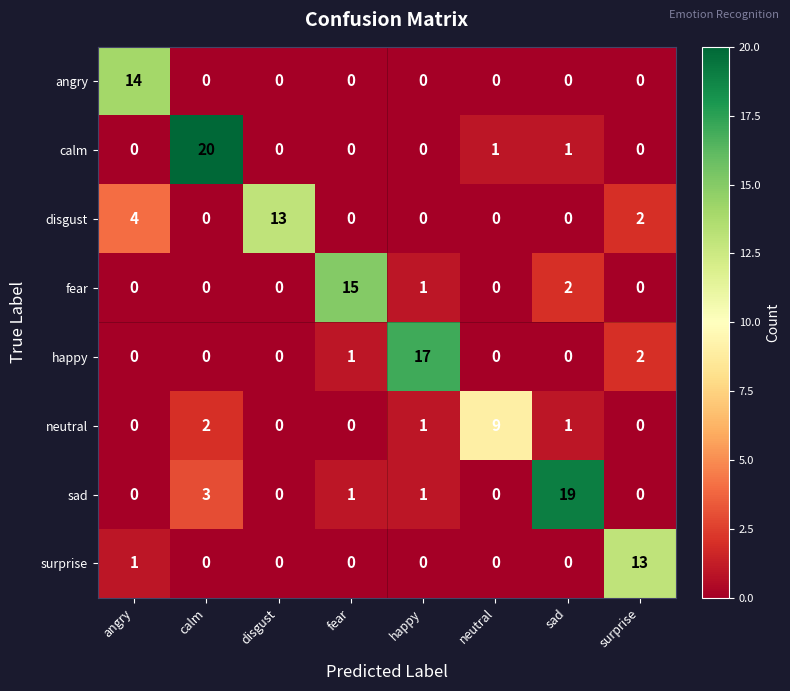

What is the difference between the maximum and minimum values in the sad series?

19